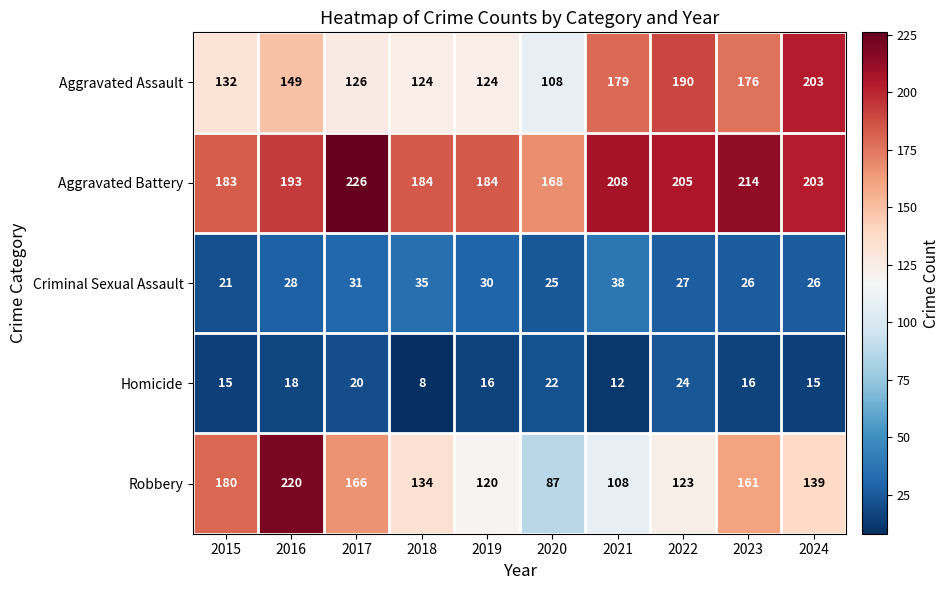

Count the number of categories in the chart.

10